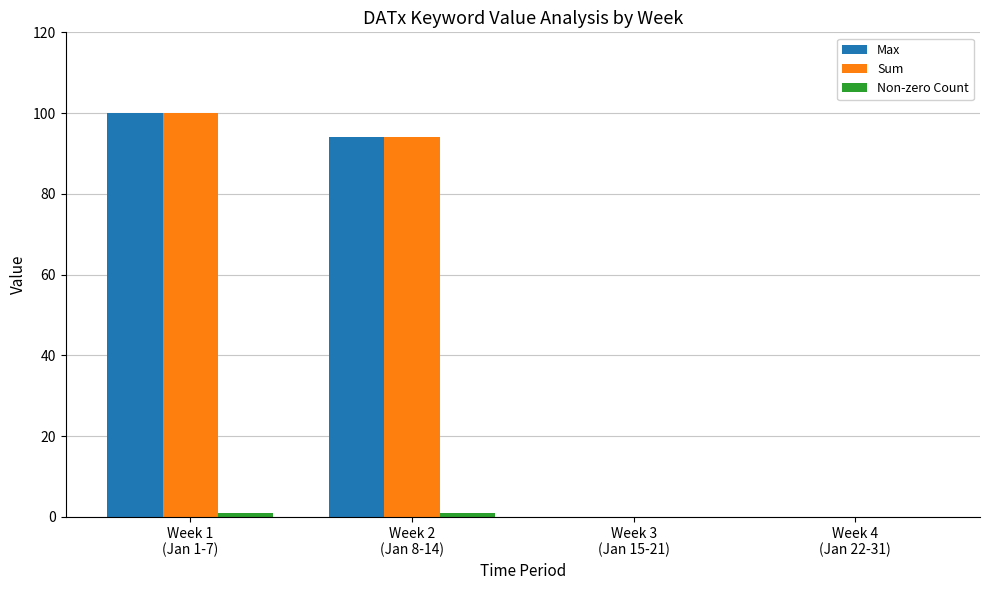

What is the total value across all series at Week 2
(Jan 8-14)?

189